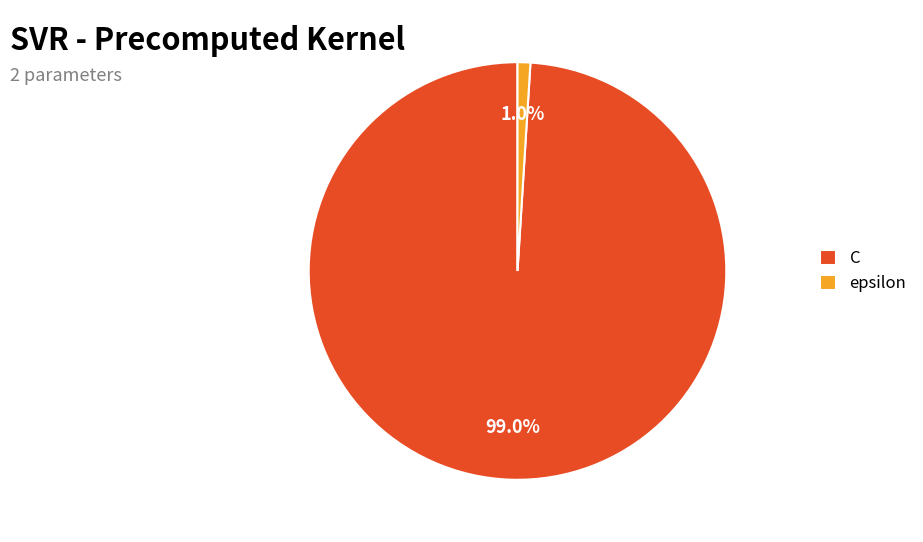

Which has a higher value, C or epsilon?

C